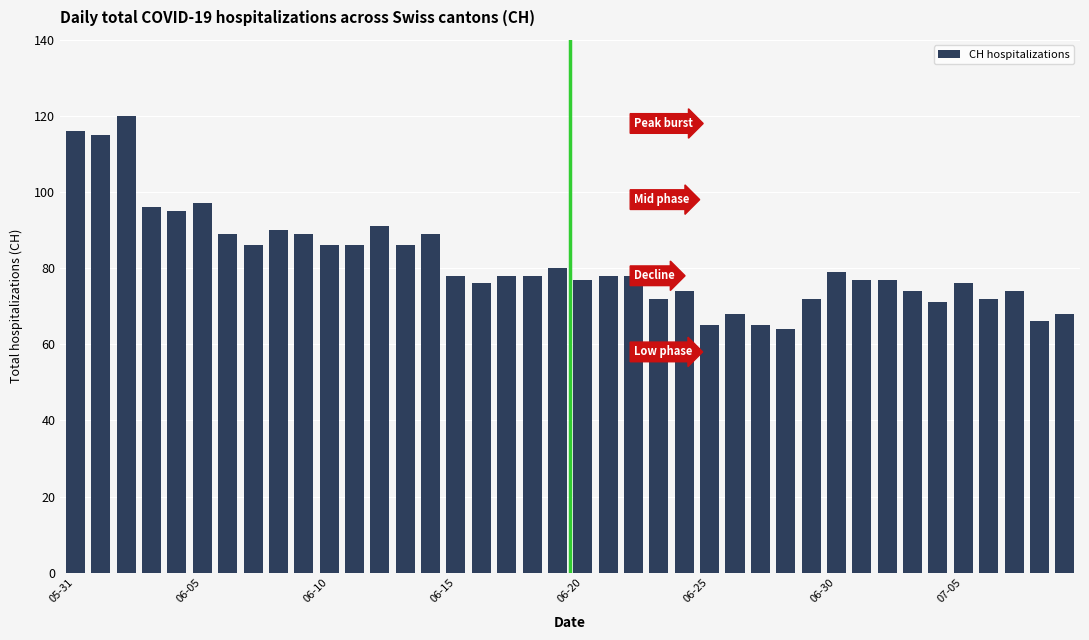

What is the sum of all values?

3268